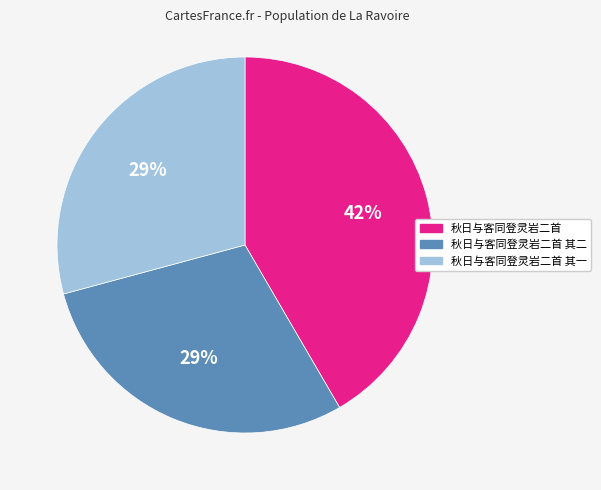

Is there any slice that represents more than half of the pie?

No